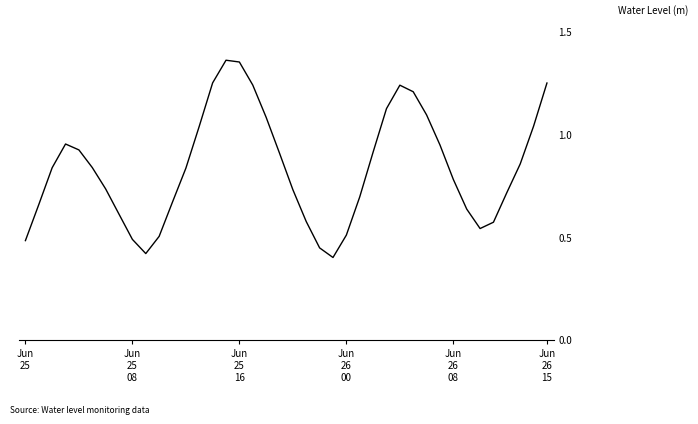

Reading left to right, extract all data points from this chart.

0.5	0.7	0.8	1.0	0.9	0.8	0.7	0.6	0.5	0.4	0.5	0.7	0.8	1.0	1.3	1.4	1.4	1.2	1.1	0.9	0.7	0.6	0.4	0.4	0.5	0.7	0.9	1.1	1.2	1.2	1.1	0.9	0.8	0.6	0.5	0.6	0.7	0.9	1.0	1.2